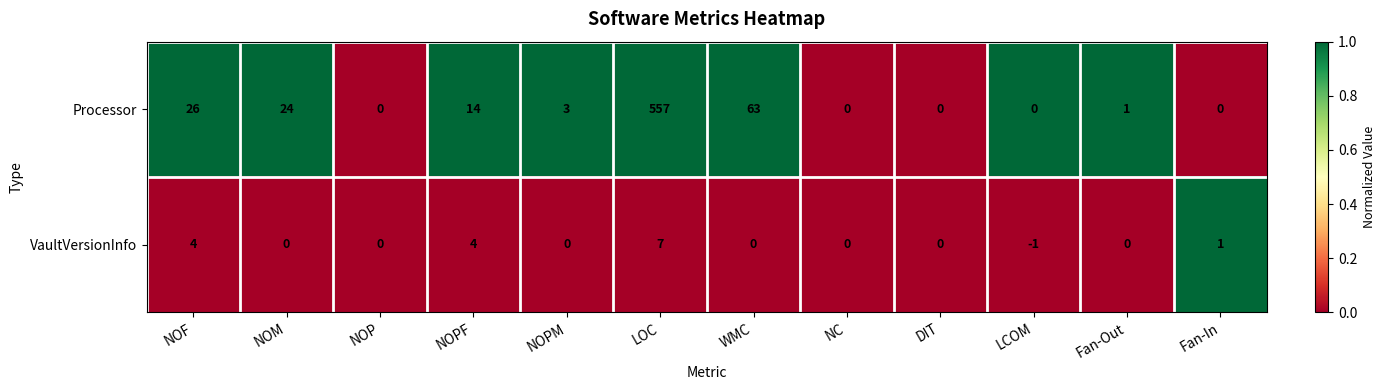

Between NOF and Fan-Out, which series saw the biggest shift?

Processor